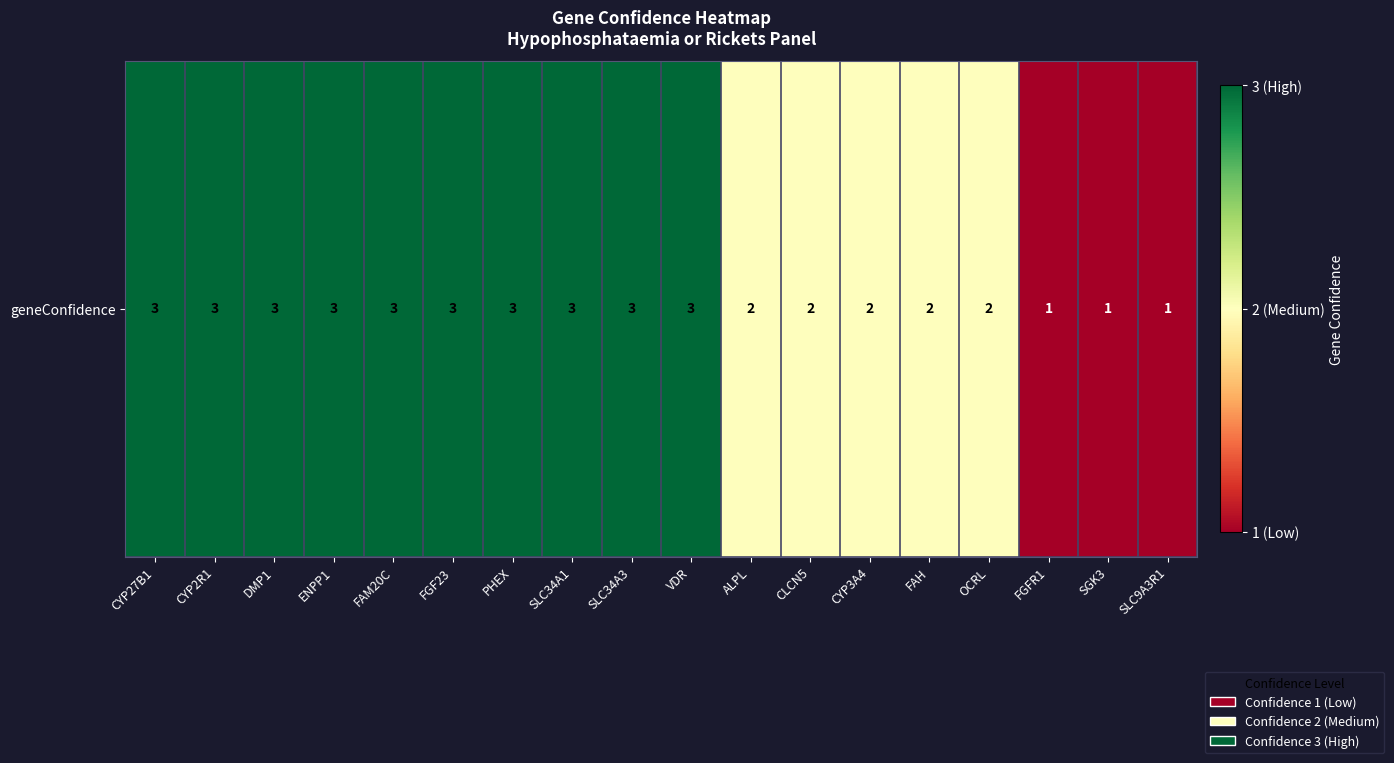

Which label corresponds to the smallest value in the chart?

FGFR1